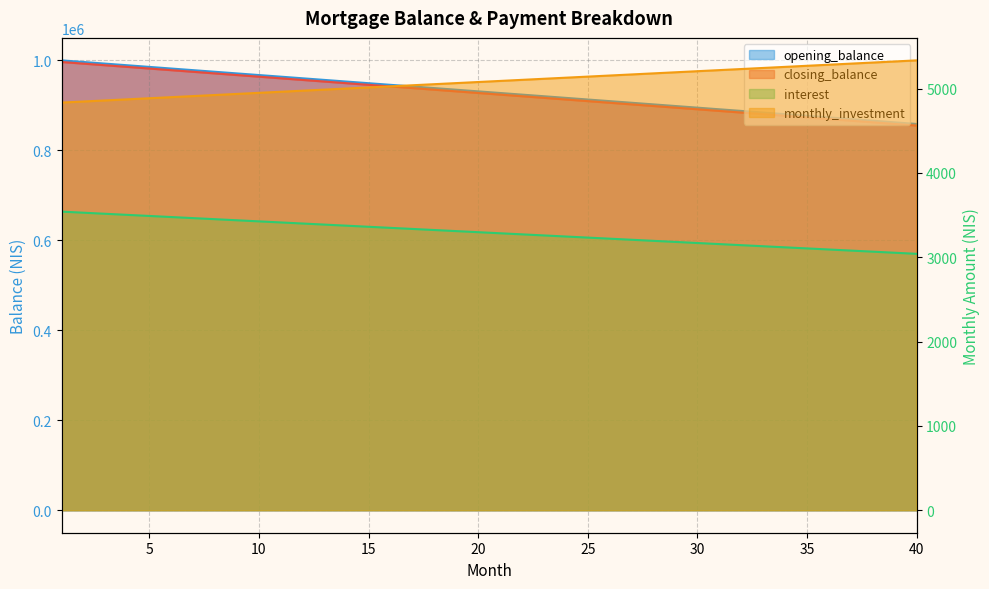

Is the value of interest at 11 greater than the value of monthly_investment at 5?

No